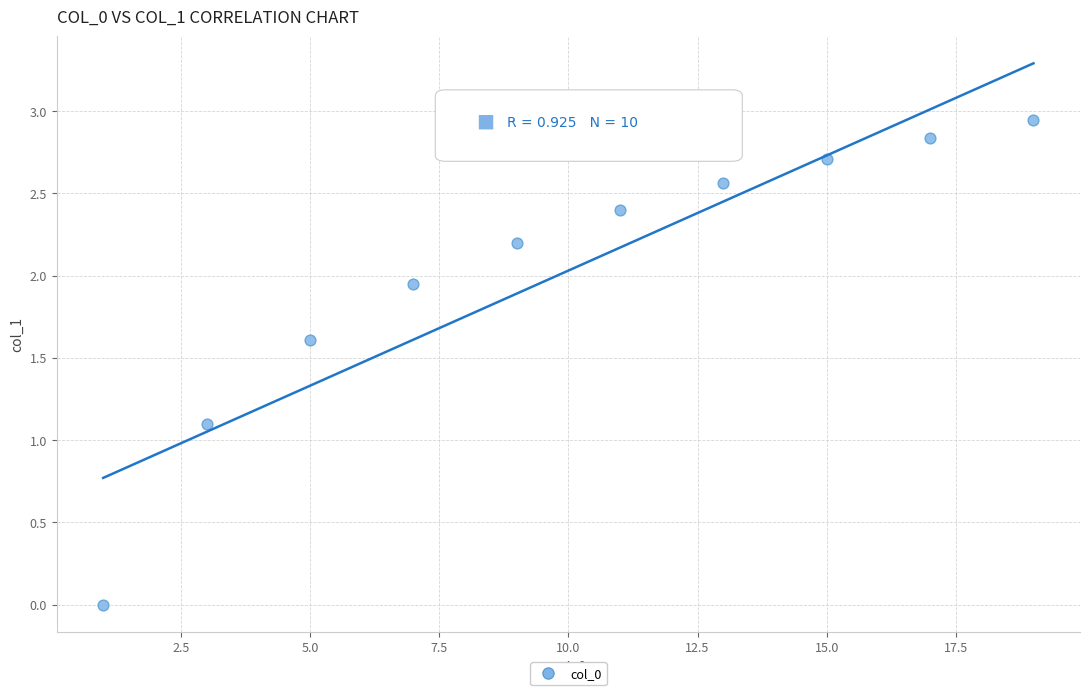

What is the range of X values (max minus min)?

18.0